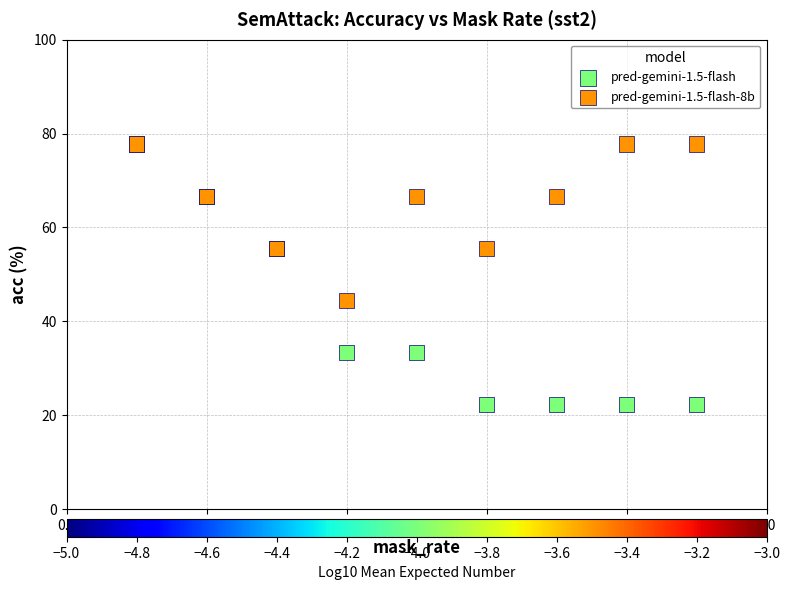

Which series has the widest spread of Y values?

pred-gemini-1.5-flash